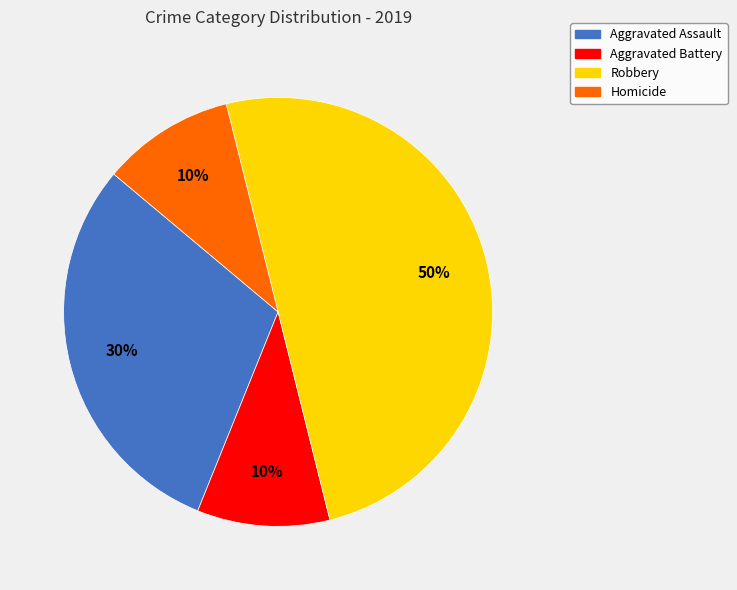

Does Aggravated Battery account for over 50% of the chart?

No